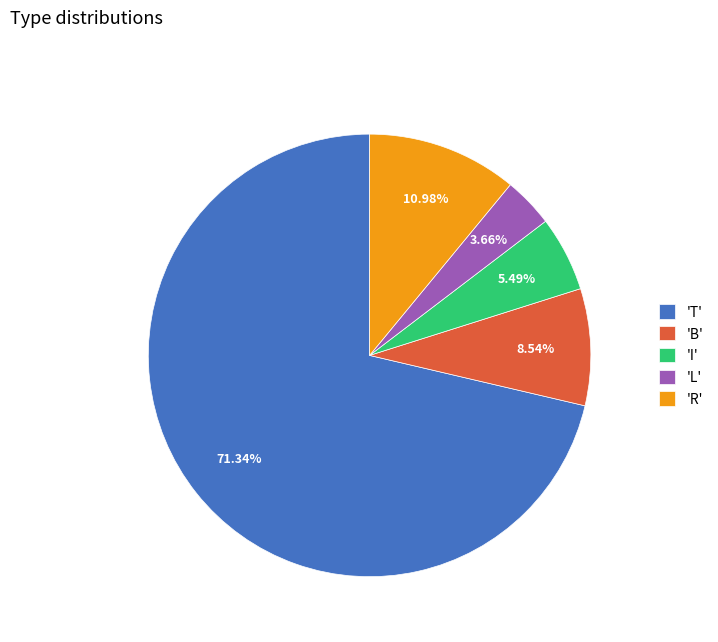

Combined, do 'I' and 'L' account for over 50%?

No